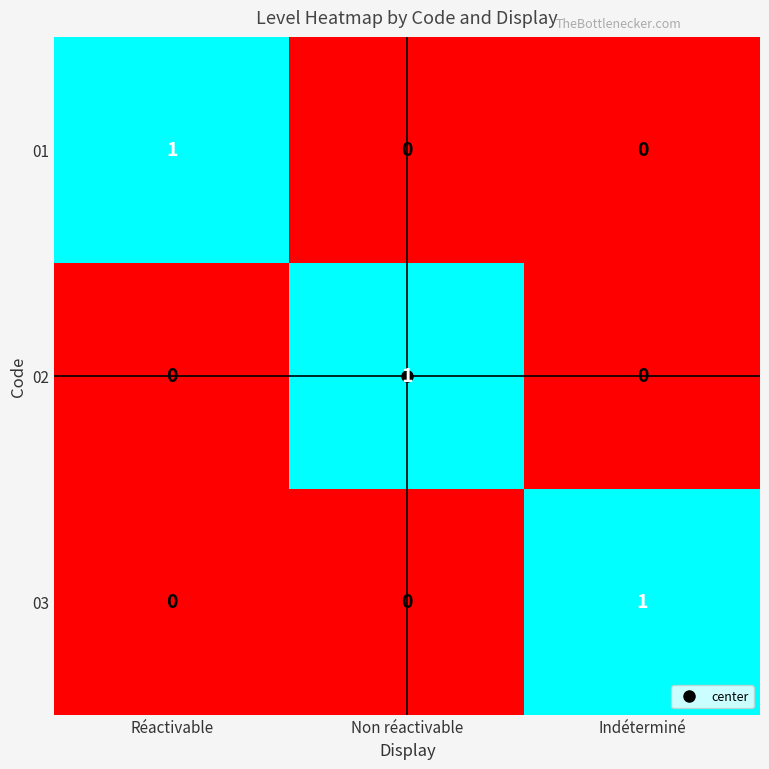

True or false: 01 has a value of 2 at Réactivable.

False